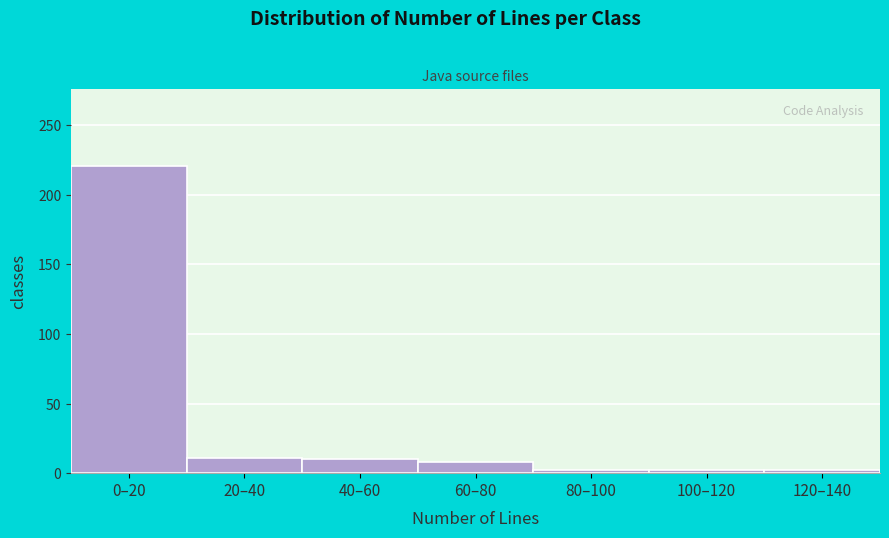

The value at 20–40 is 11. True or false?

True